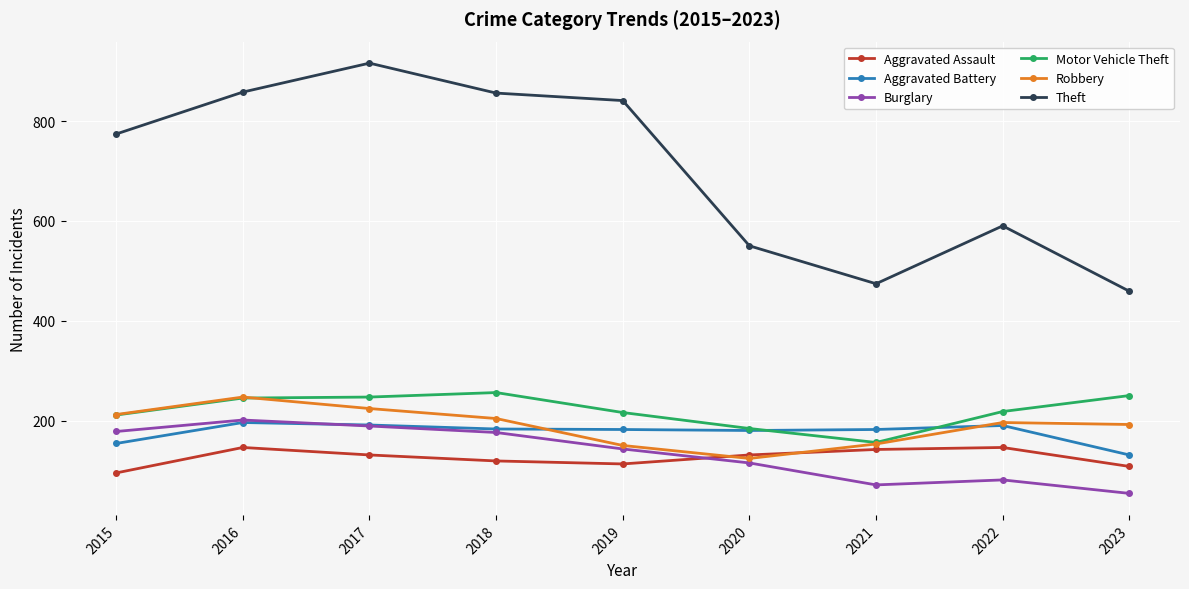

At which label does Motor Vehicle Theft first exceed 218?

2016